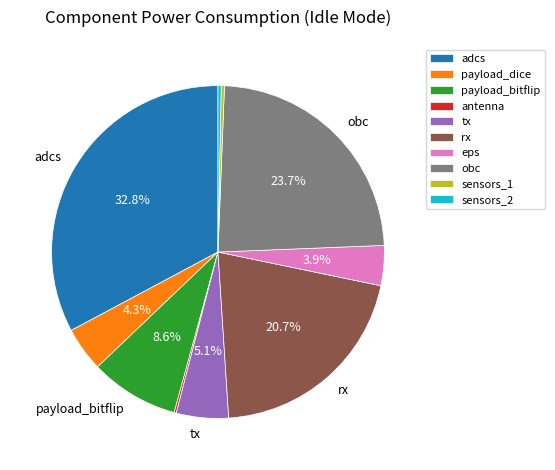

Is it true that sensors_1 is 13% of the pie?

False